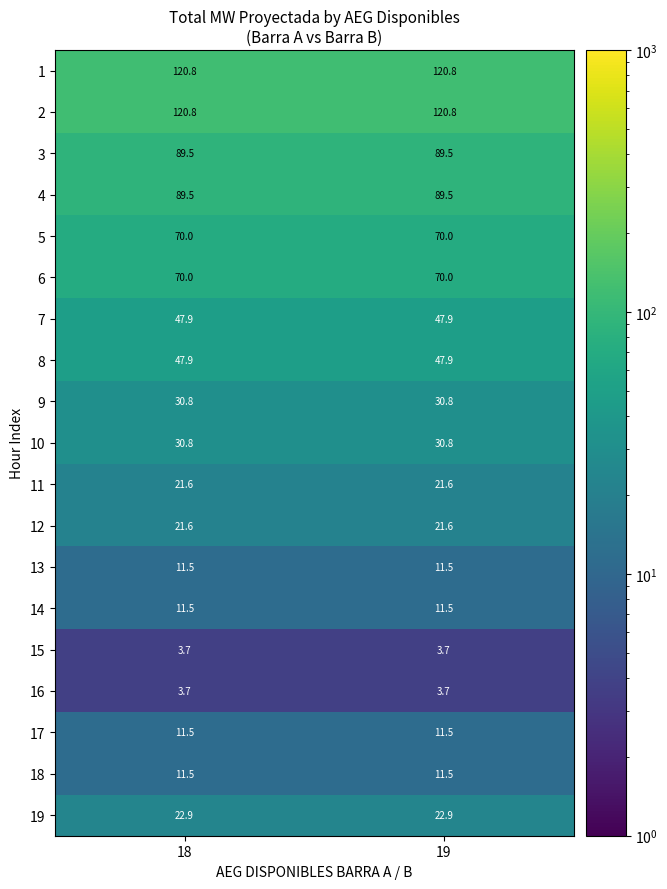

What is the smallest value displayed?

3.7